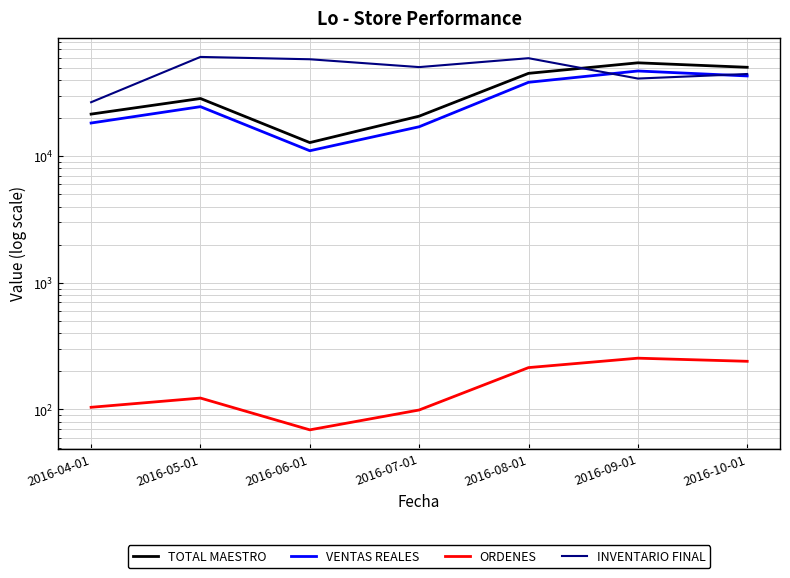

What is the value of the TOTAL MAESTRO point at the 2nd from the left?

28536.0